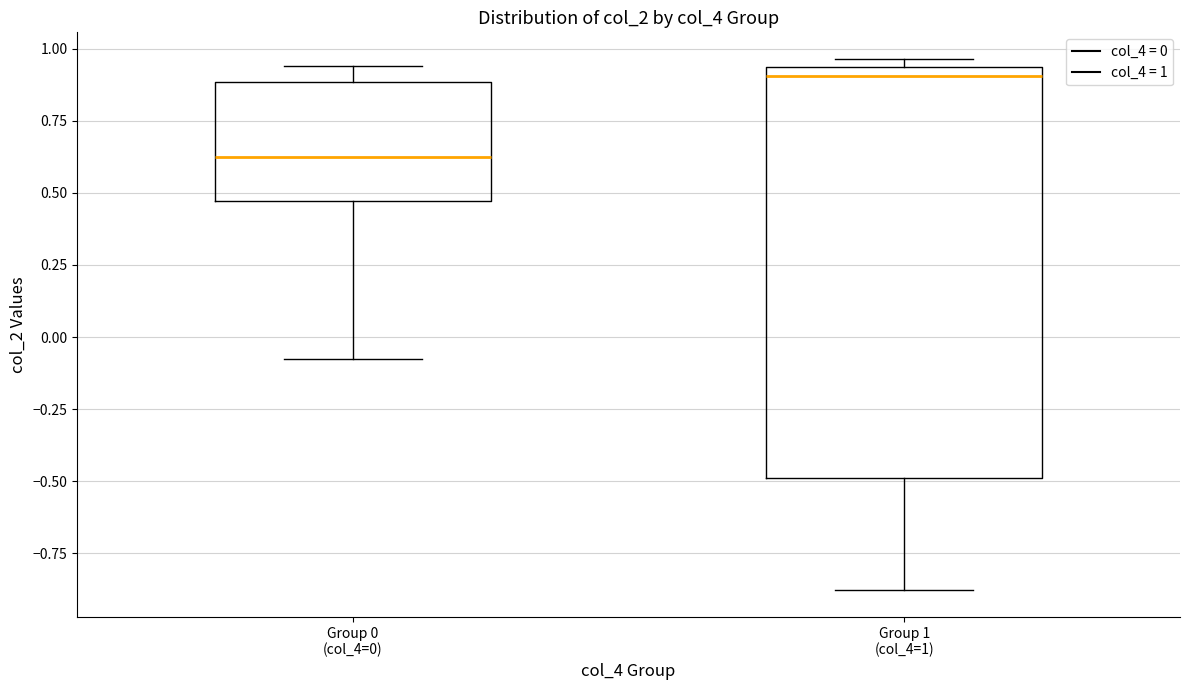

Which box's median line is the highest?

Group 1 (col_4=1)